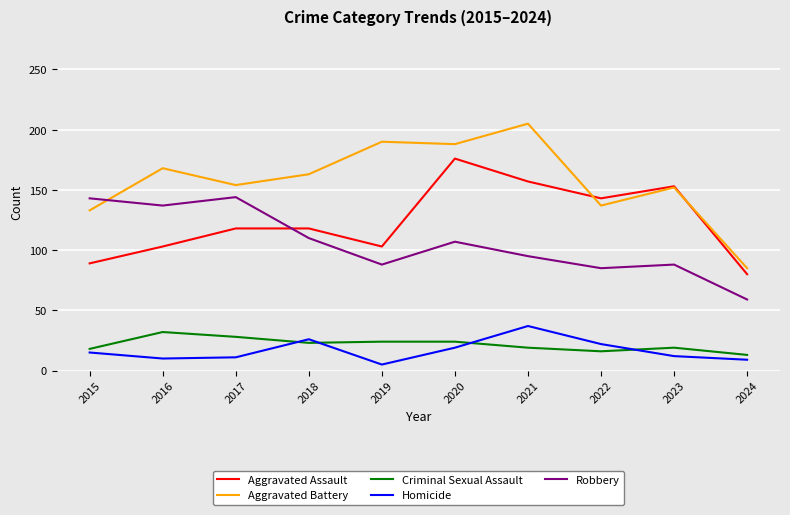

What is the approximate value of Robbery at 2015?

143